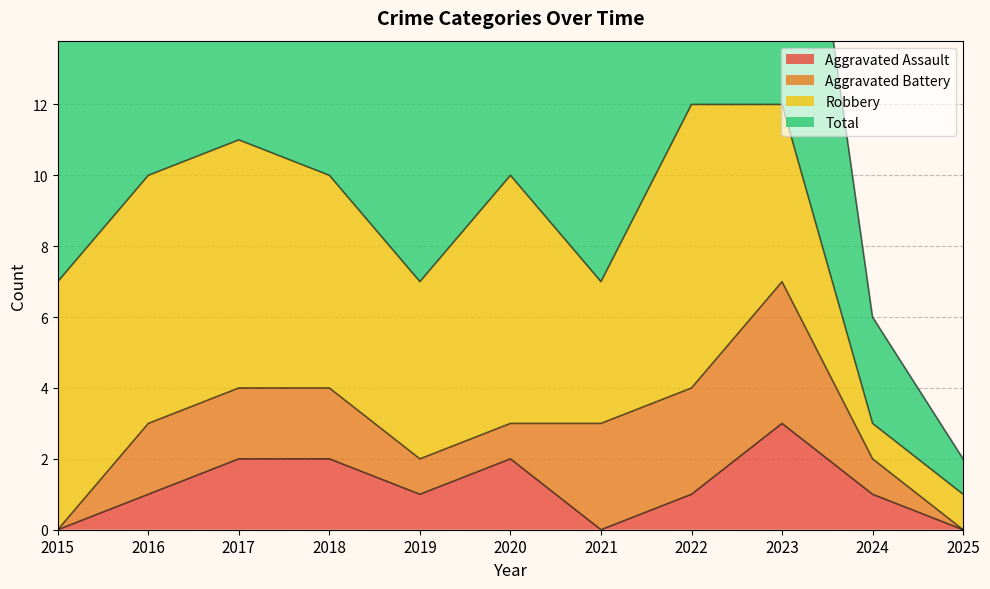

Is it true that Aggravated Assault equals 0 at 2015?

True